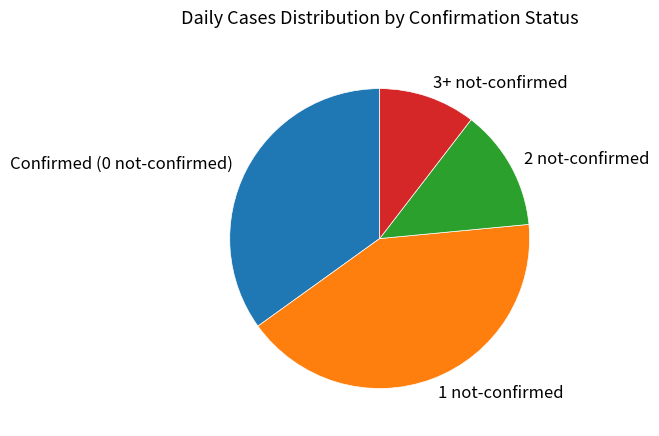

Is it true that 3+ not-confirmed is 4% of the pie?

False